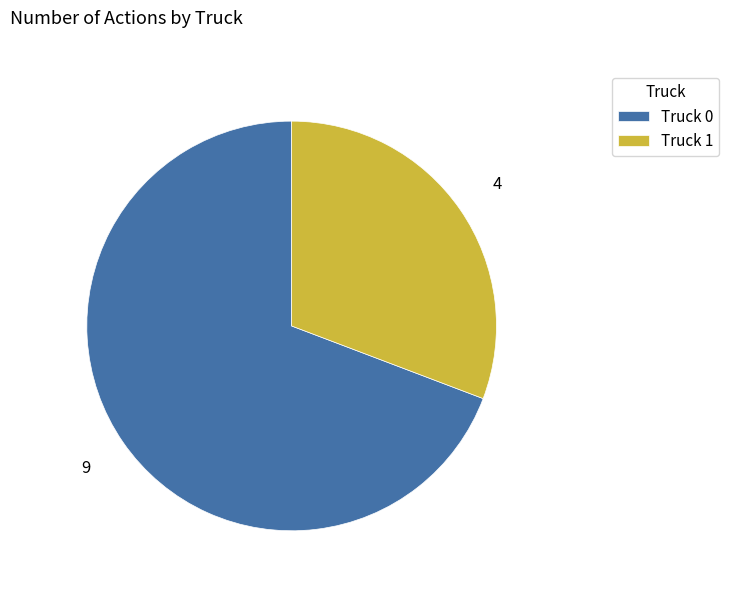

Does Truck 1 represent more than half of the total?

No